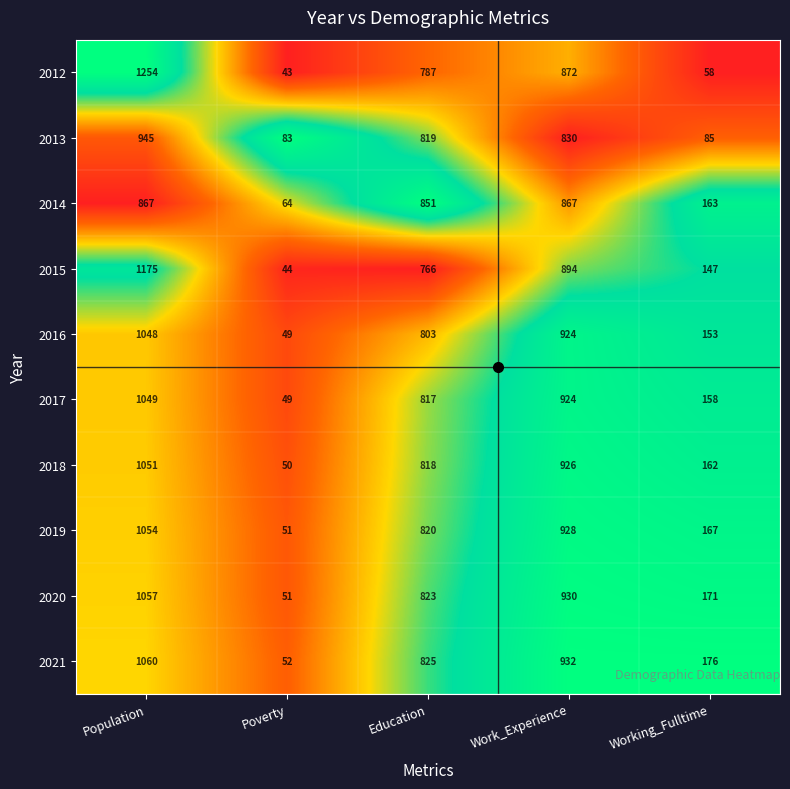

Which series has the widest spread of values?

2012